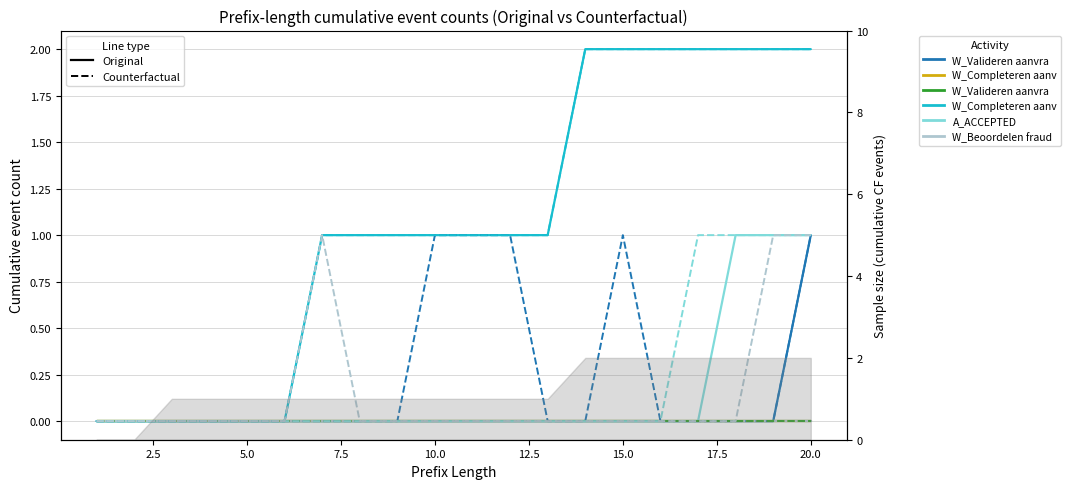

Reading left to right, extract all data points from this chart.

W_Valideren aanvraag-COMPLETE: 1=0	2=0	3=0	4=0	5=0	6=0	7=0	8=0	9=0	10=0	11=0	12=0	13=0	14=0	15=0	16=0	17=0	18=0	19=0	20=1
W_Completeren aanvraag-COMPLETE: 1=0	2=0	3=0	4=0	5=0	6=0	7=1	8=1	9=1	10=1	11=1	12=1	13=1	14=2	15=2	16=2	17=2	18=2	19=2	20=2
A_ACCEPTED-COMPLETE: 1=0	2=0	3=0	4=0	5=0	6=0	7=0	8=0	9=0	10=0	11=0	12=0	13=0	14=0	15=0	16=0	17=0	18=1	19=1	20=1